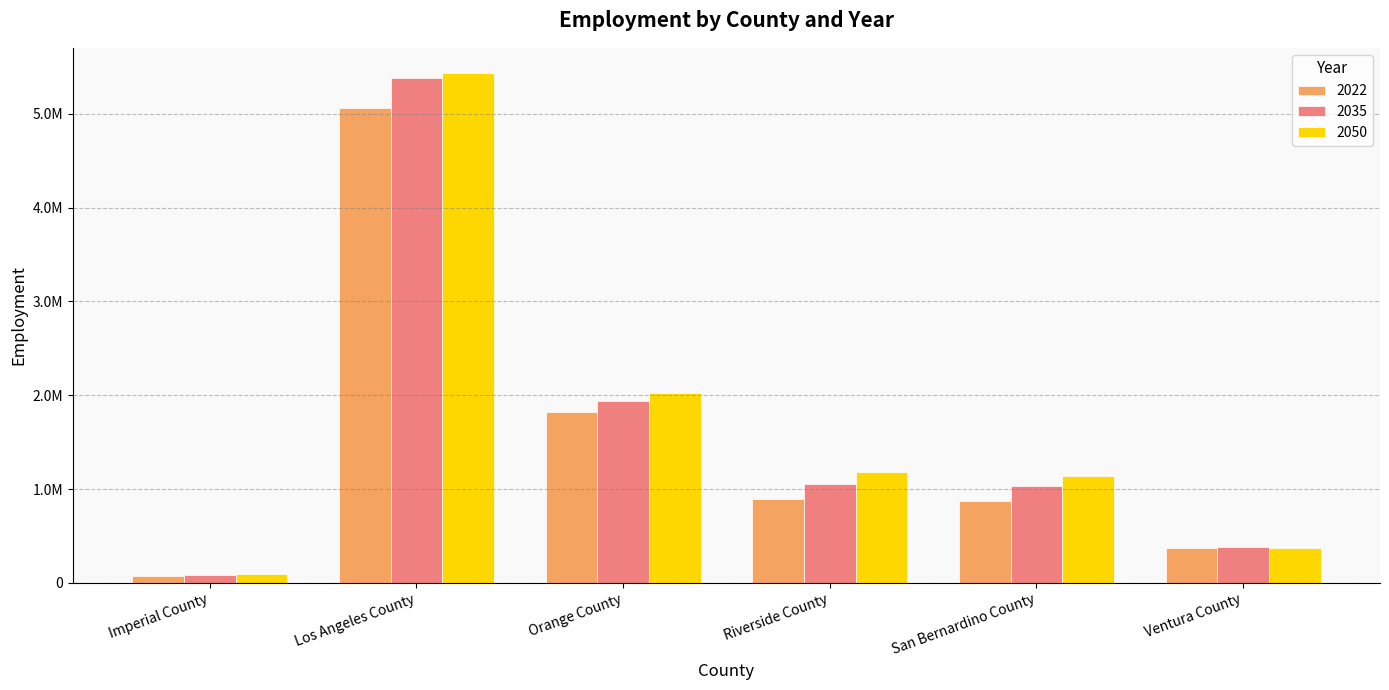

Read the 2035 value at Los Angeles County.

5383101.0